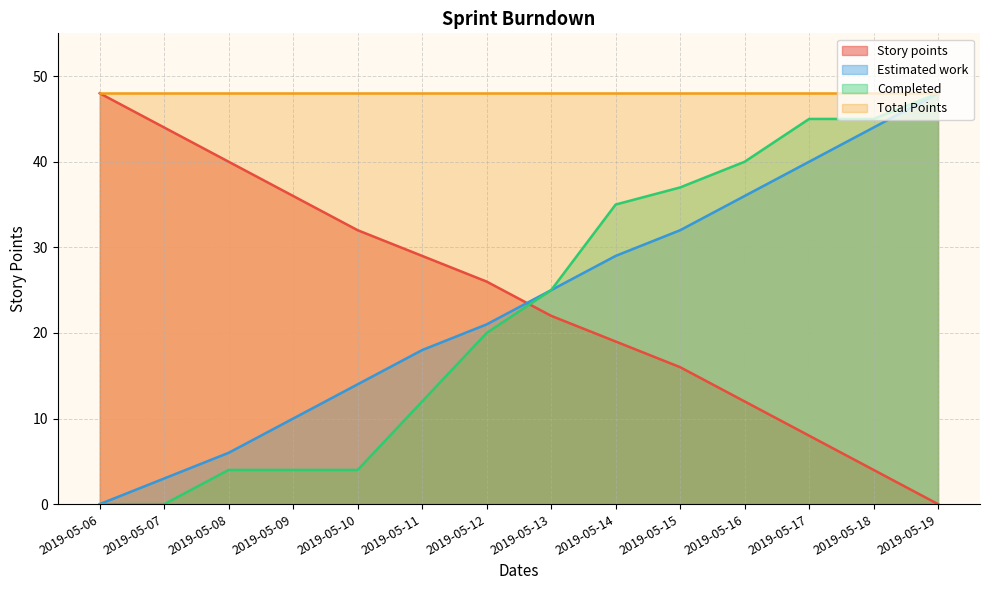

What is the difference between the highest and lowest values at 2019-05-07?

44